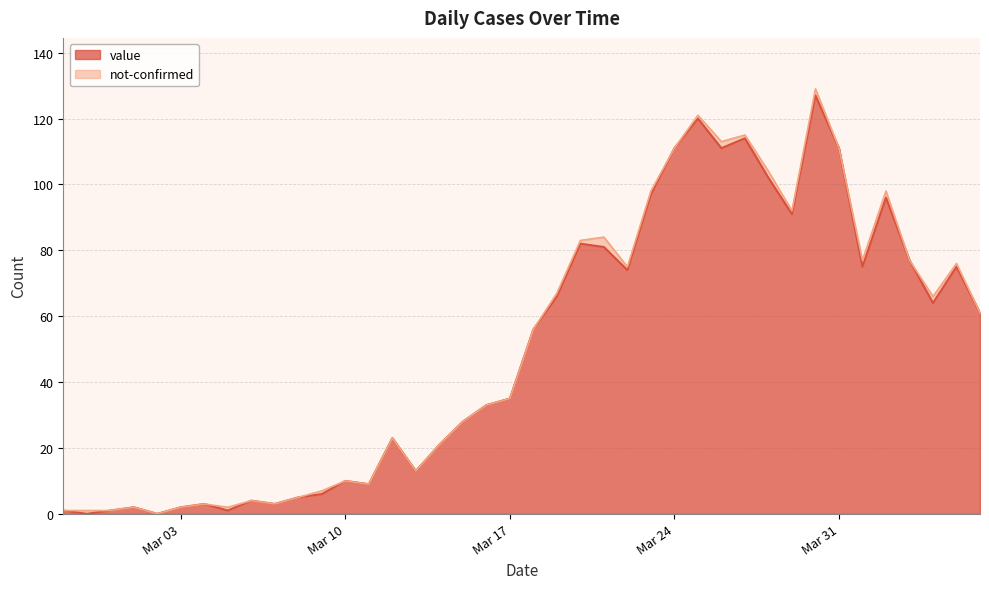

At which label does the data first exceed 56?

2020-03-19